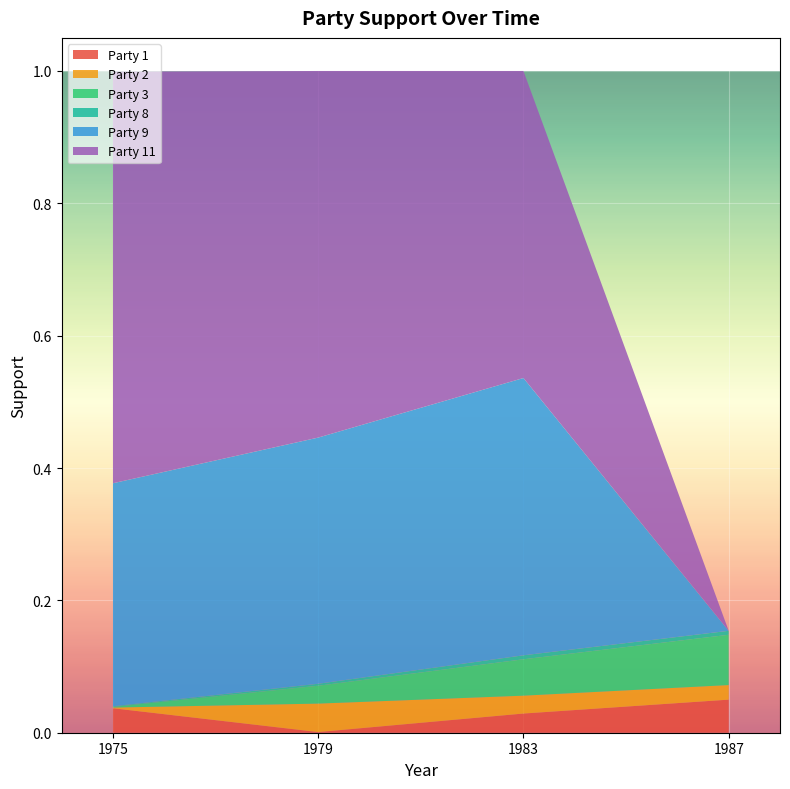

Which category has the lowest value in the Party 1 series?

1979